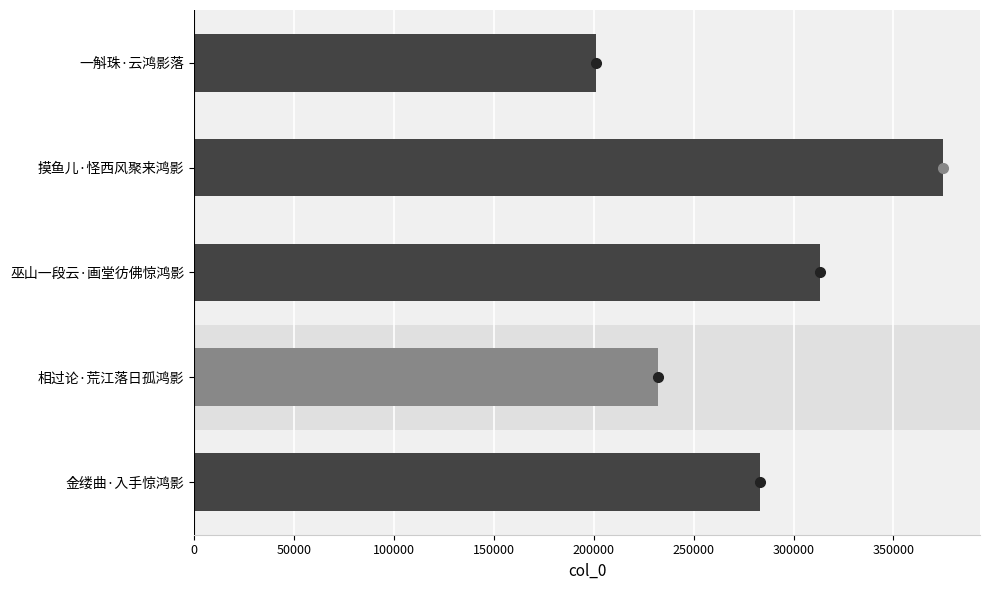

Where is the data nearest to the value 287928?

金缕曲·入手惊鸿影